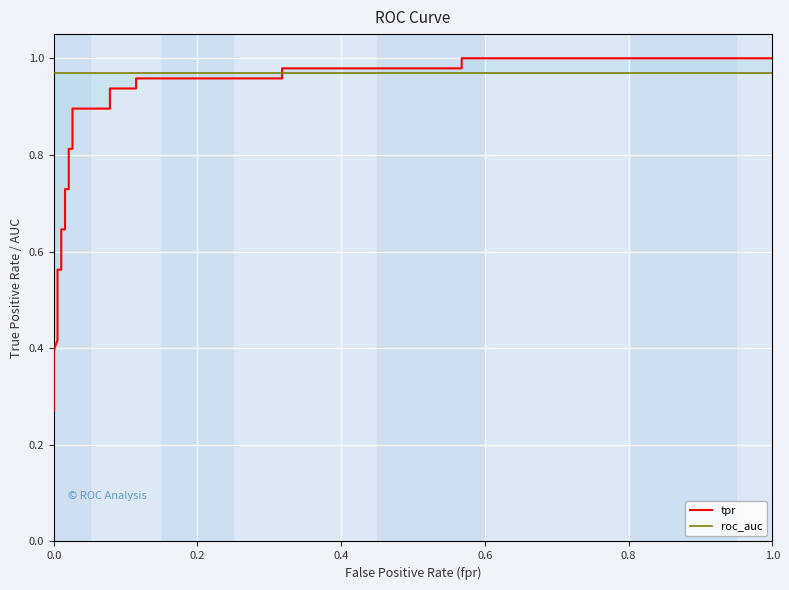

How many times do tpr and roc_auc cross each other?

1